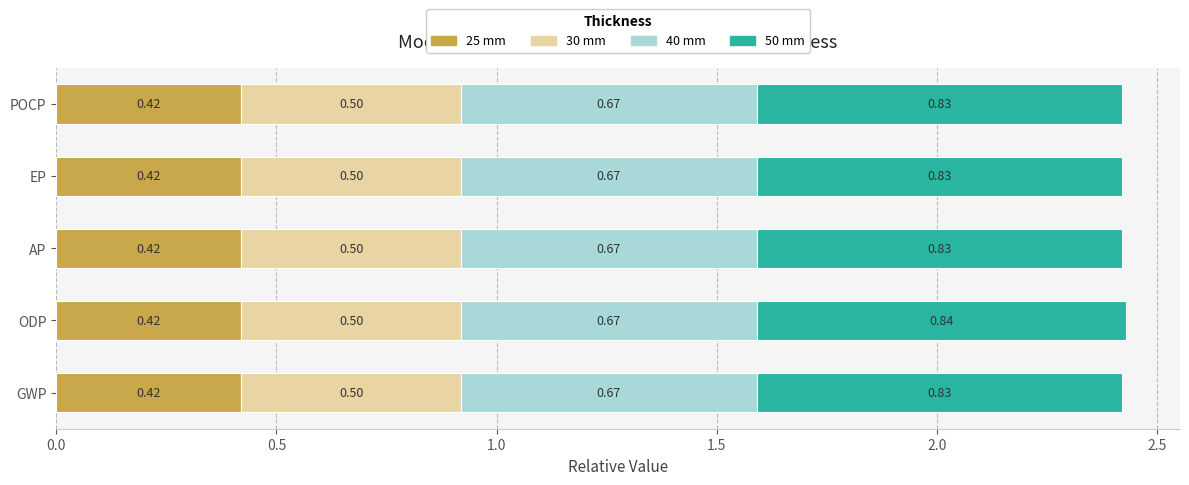

At which category is the sum across all series the highest?

ODP